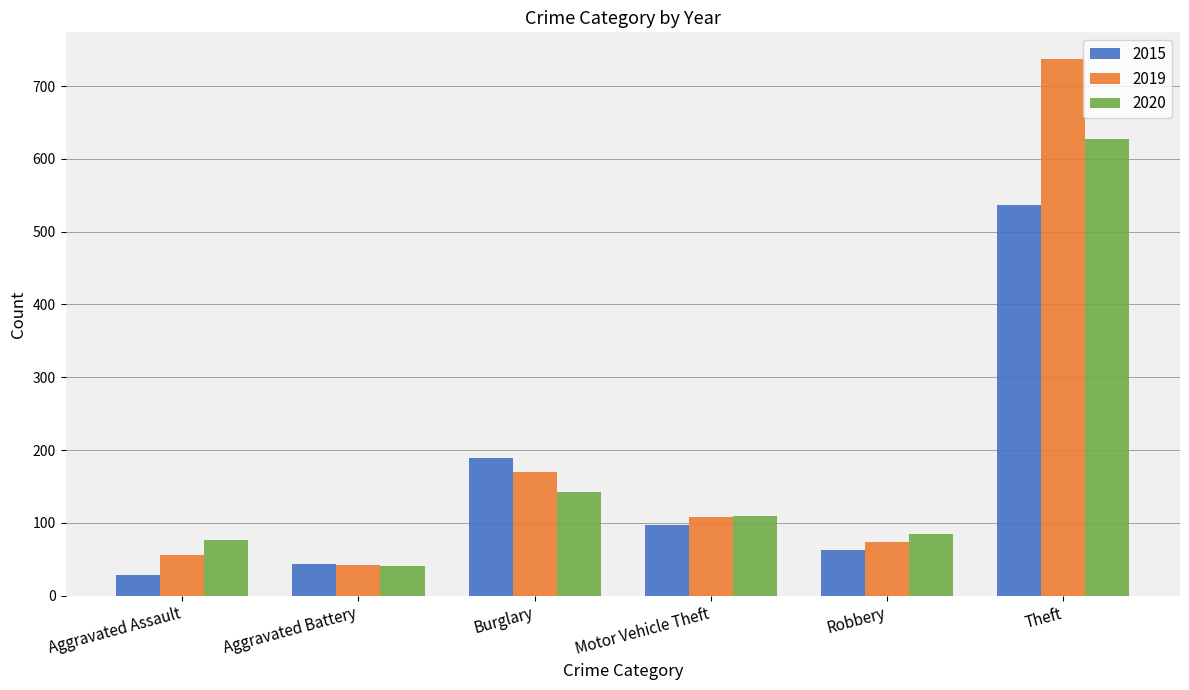

Is it true that 2020 equals 143 at Burglary?

True